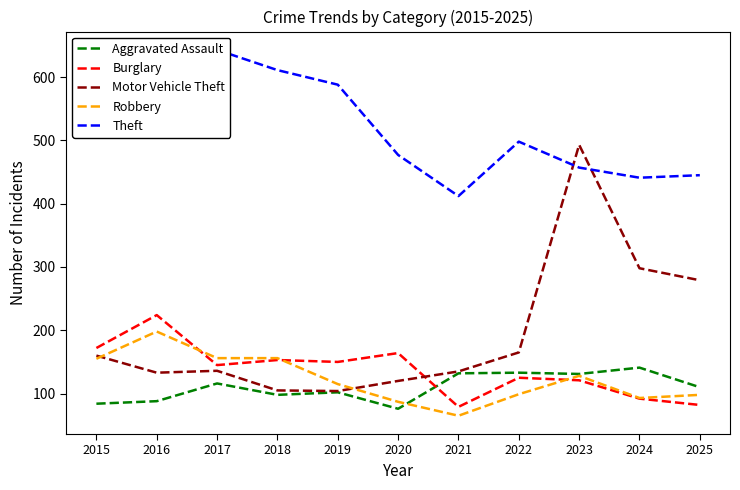

How many lines are shown in the chart?

5